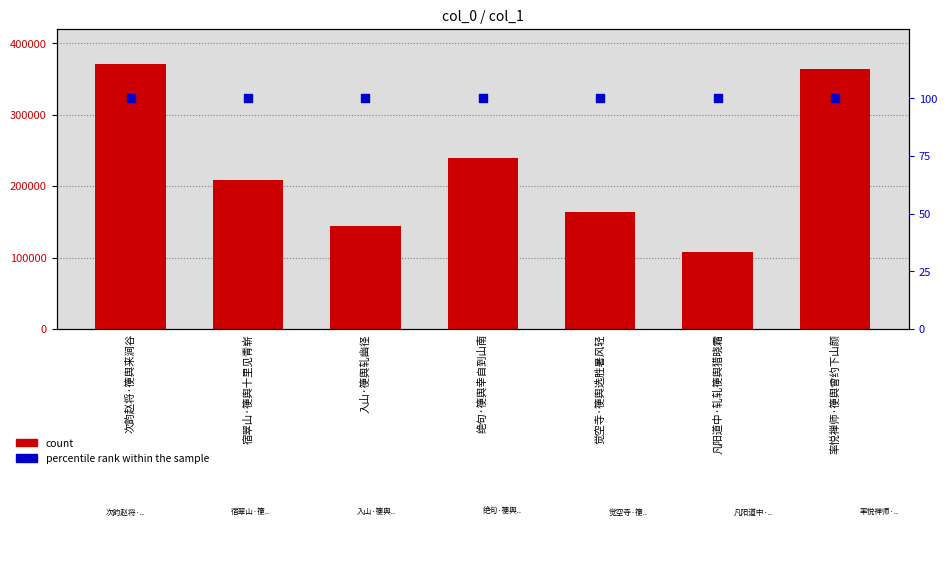

What is the total value across all series at 率悦禅师·箯舆曾约下山颜?

364790